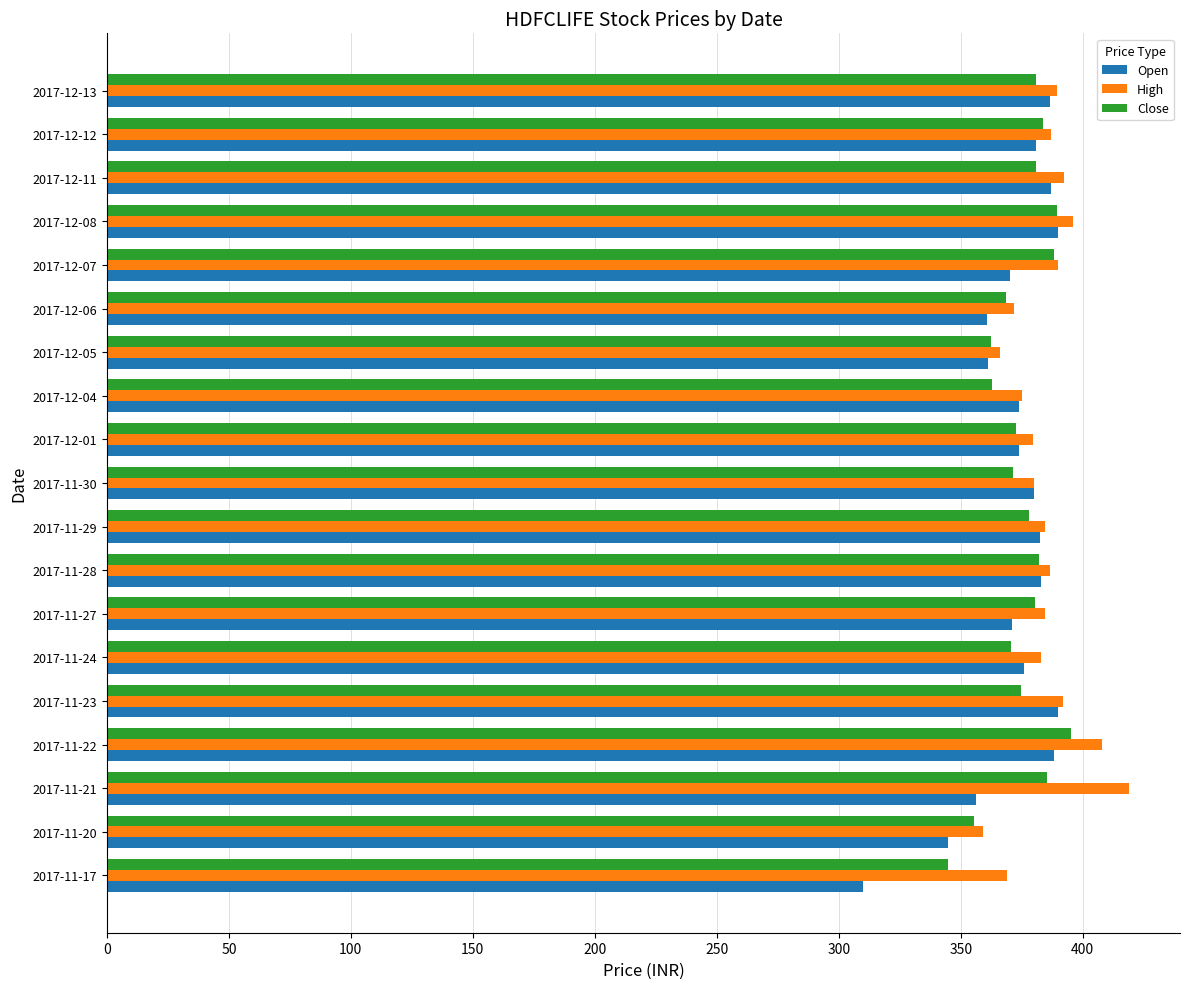

Rank the series at 2017-11-17 from lowest to highest value.

Open, Close, High